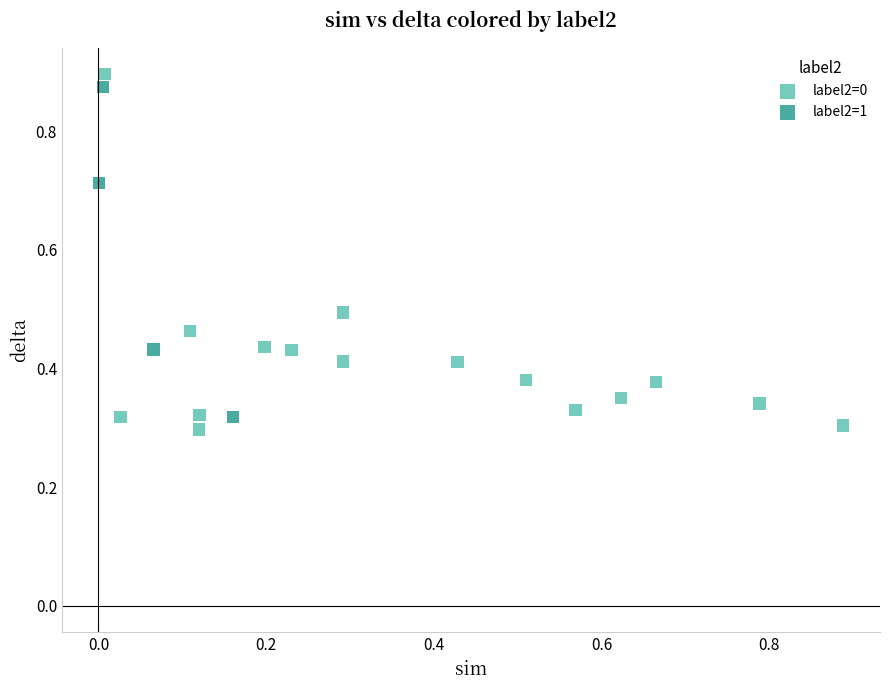

Which series has the widest spread of Y values?

label2=0